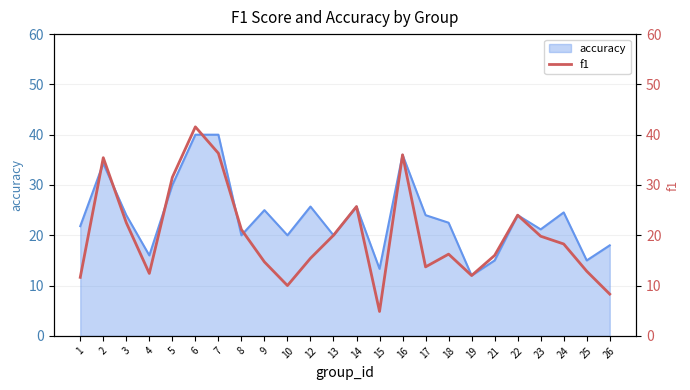

What is the maximum value for accuracy?

40.0